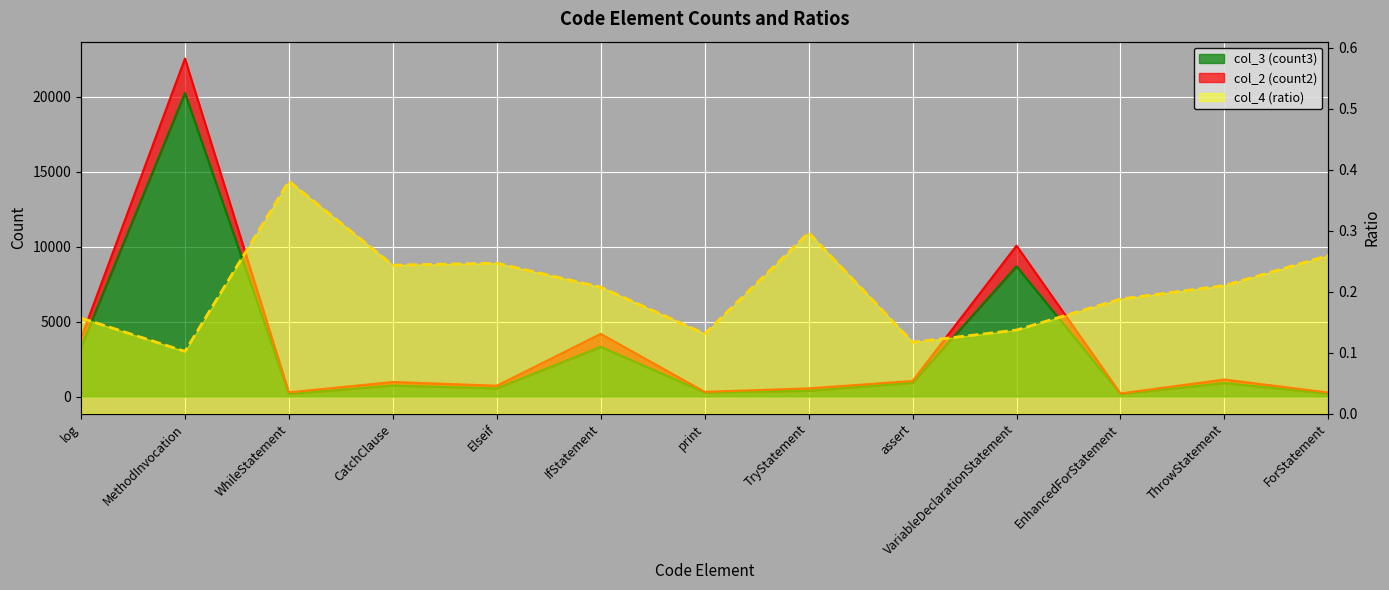

At which category does col_3 (count3) reach its first local peak?

MethodInvocation